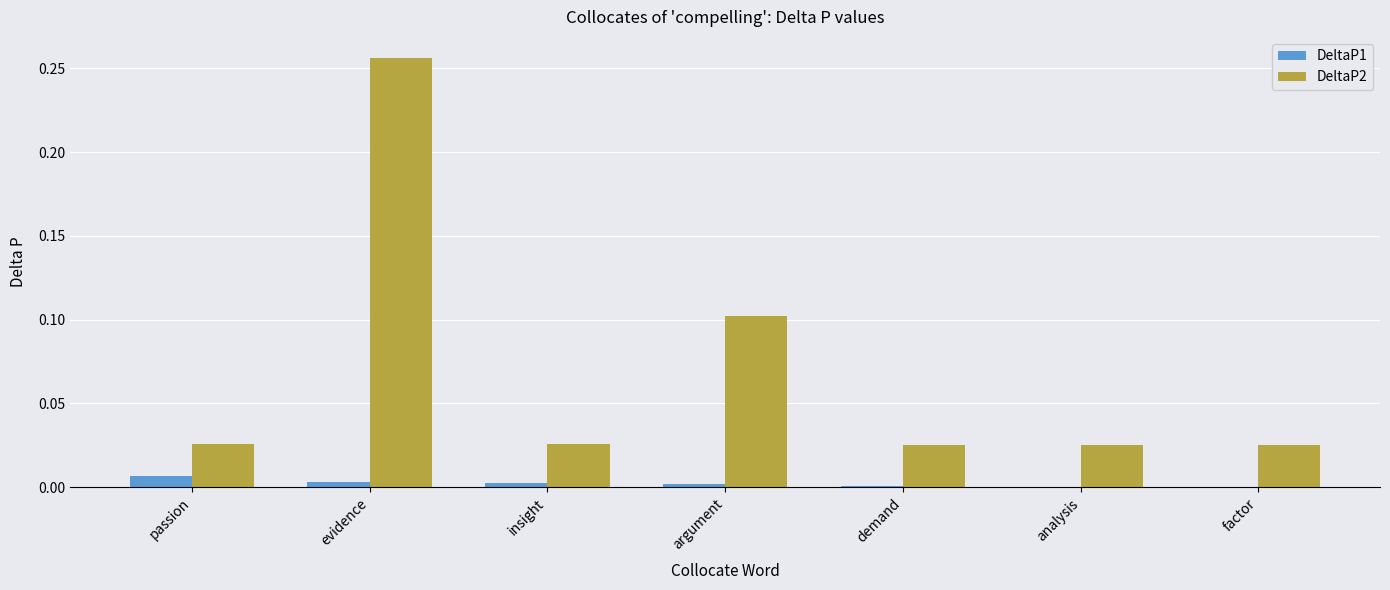

At which category is the sum across all series the highest?

evidence